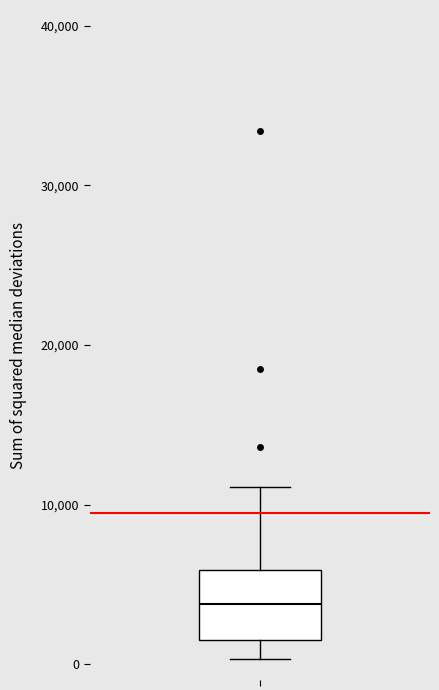

Transcribe this box plot: give where the median line is, the range the box spans, and where the two whiskers end, as read against the y-axis. The values are not printed on the chart, so give them approximately, as read against the axis.

median 4000, box 2000 to 6000, whiskers 0 to 11000